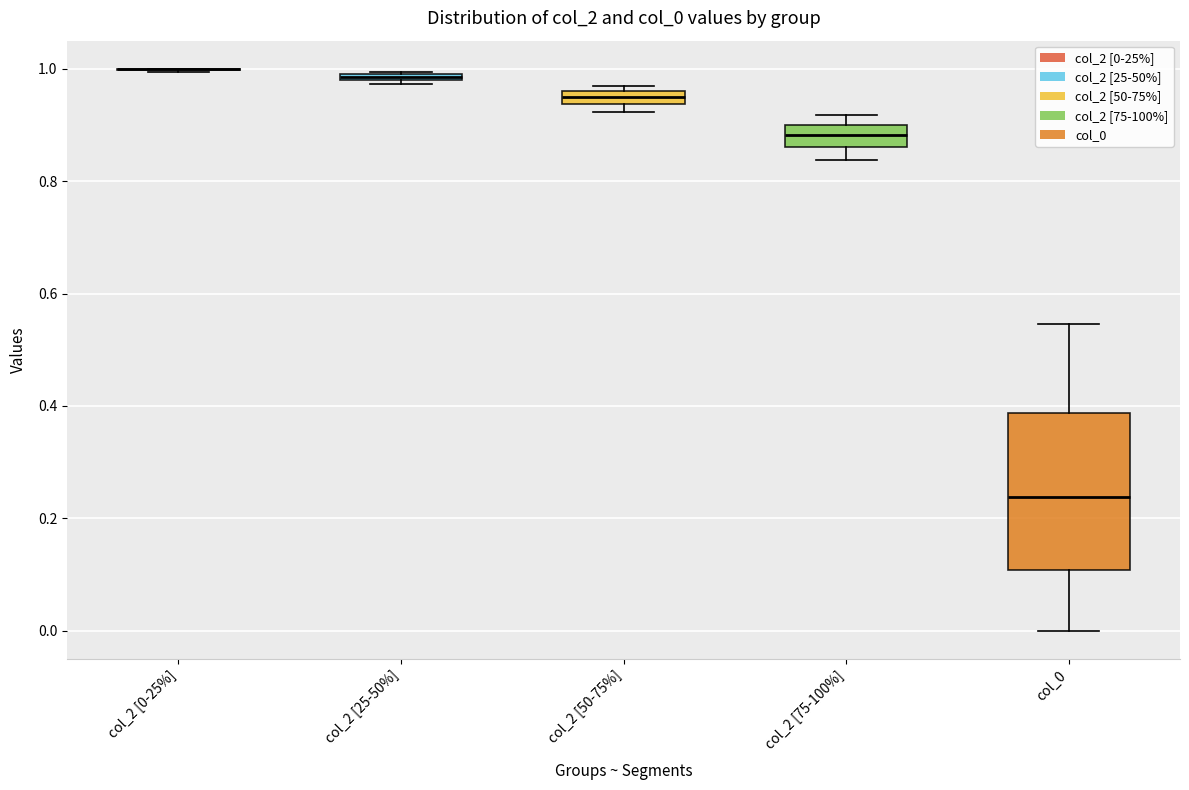

Where is the upper edge of the box for col_2 [50-75%] on the y-axis? The values are not printed on the chart, so give them approximately, as read against the axis.

0.96